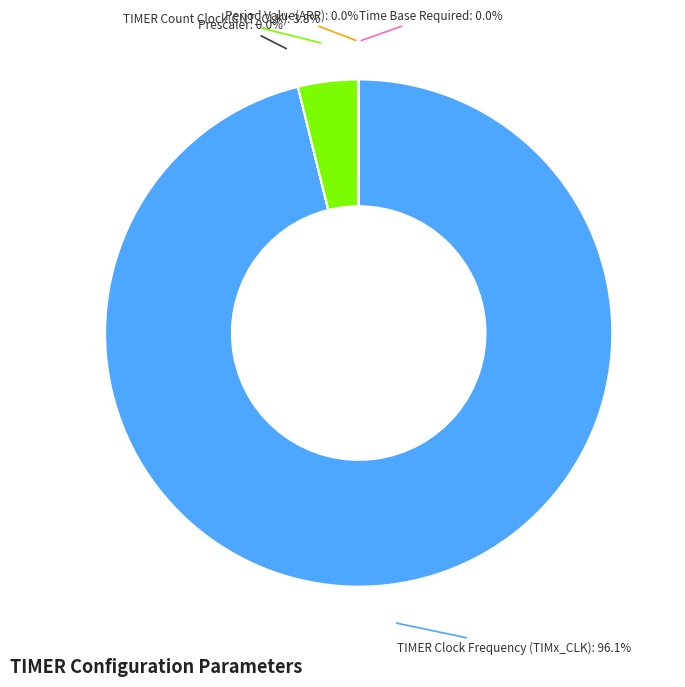

Count the number of slices in the pie.

5